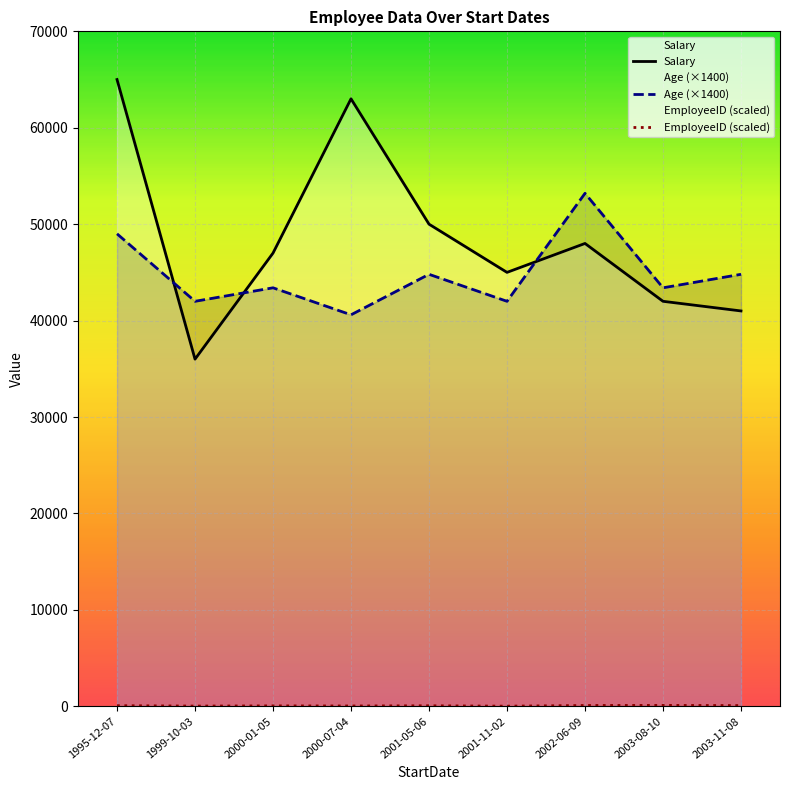

What is the label of the 2nd point from the right?

2003-08-10